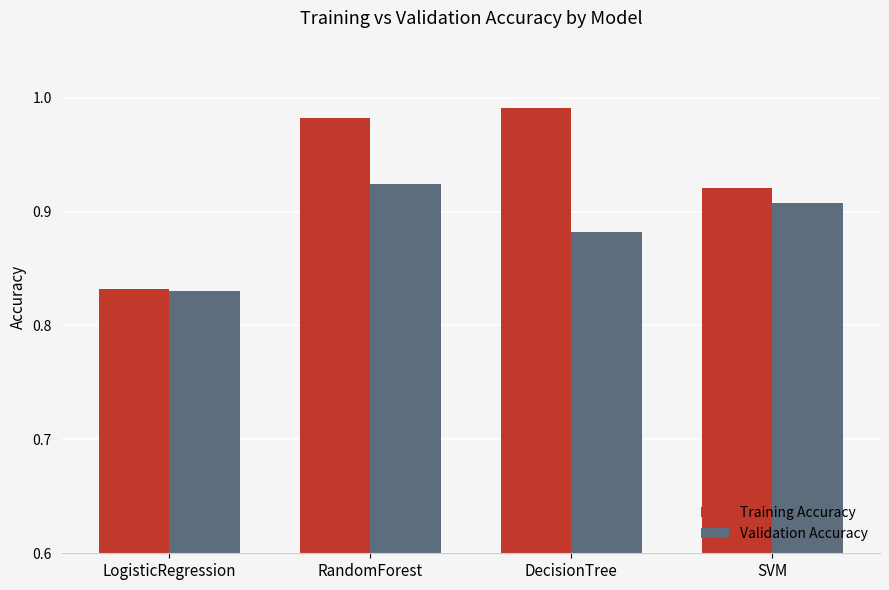

What is the label of the 4th bar from the left?

SVM